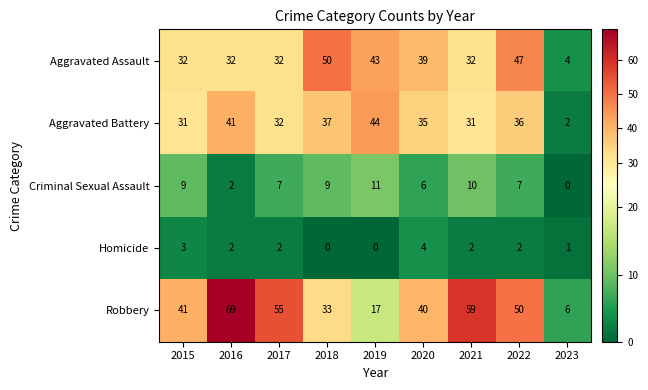

What is the maximum value shown in the chart?

69